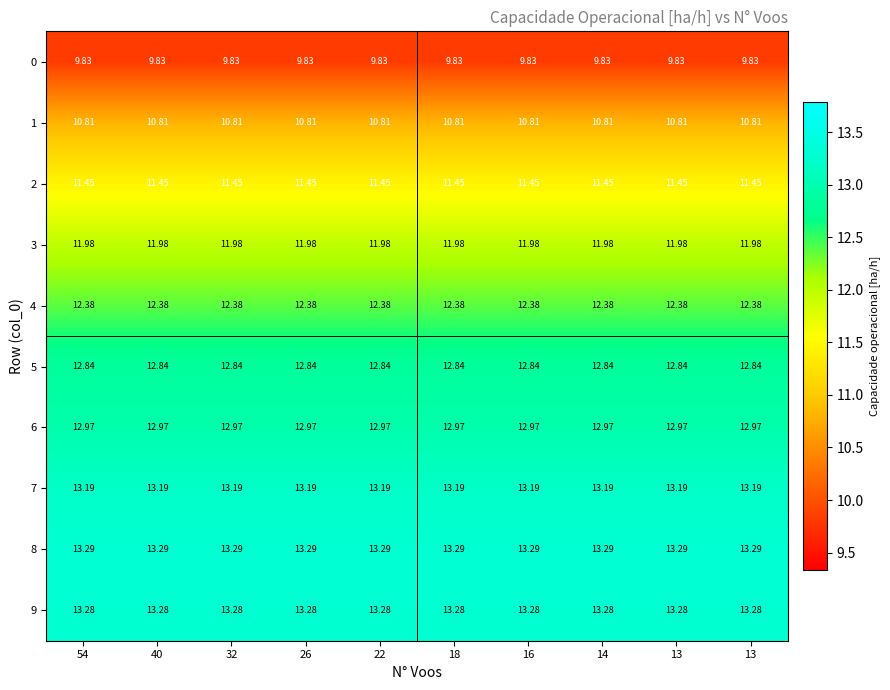

Reading left to right, transcribe all the data shown in this chart.

0: 54=9.8	40=9.8	32=9.8	26=9.8	22=9.8	18=9.8	16=9.8	14=9.8	13=9.8	13=9.8
1: 54=10.8	40=10.8	32=10.8	26=10.8	22=10.8	18=10.8	16=10.8	14=10.8	13=10.8	13=10.8
2: 54=11.4	40=11.4	32=11.4	26=11.4	22=11.4	18=11.4	16=11.4	14=11.4	13=11.4	13=11.4
3: 54=12.0	40=12.0	32=12.0	26=12.0	22=12.0	18=12.0	16=12.0	14=12.0	13=12.0	13=12.0
4: 54=12.4	40=12.4	32=12.4	26=12.4	22=12.4	18=12.4	16=12.4	14=12.4	13=12.4	13=12.4
5: 54=12.8	40=12.8	32=12.8	26=12.8	22=12.8	18=12.8	16=12.8	14=12.8	13=12.8	13=12.8
6: 54=13.0	40=13.0	32=13.0	26=13.0	22=13.0	18=13.0	16=13.0	14=13.0	13=13.0	13=13.0
7: 54=13.2	40=13.2	32=13.2	26=13.2	22=13.2	18=13.2	16=13.2	14=13.2	13=13.2	13=13.2
8: 54=13.3	40=13.3	32=13.3	26=13.3	22=13.3	18=13.3	16=13.3	14=13.3	13=13.3	13=13.3
9: 54=13.3	40=13.3	32=13.3	26=13.3	22=13.3	18=13.3	16=13.3	14=13.3	13=13.3	13=13.3